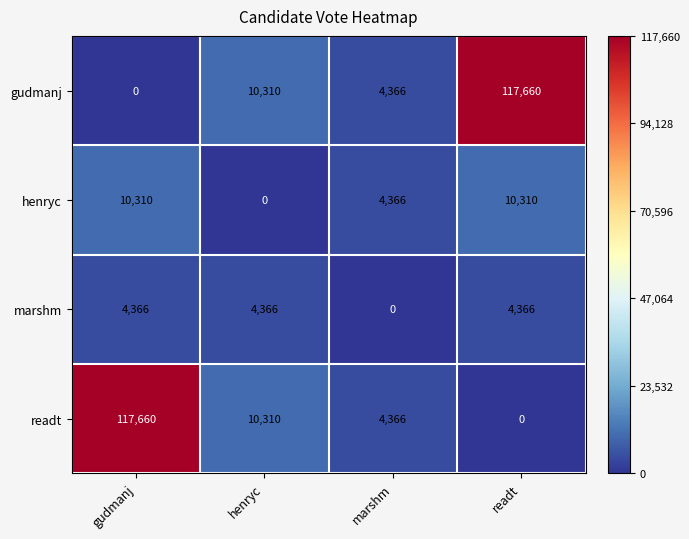

Reading left to right, what are all the values shown in this chart?

gudmanj: gudmanj=0	henryc=10310	marshm=4366	readt=117660
henryc: gudmanj=10310	henryc=0	marshm=4366	readt=10310
marshm: gudmanj=4366	henryc=4366	marshm=0	readt=4366
readt: gudmanj=117660	henryc=10310	marshm=4366	readt=0